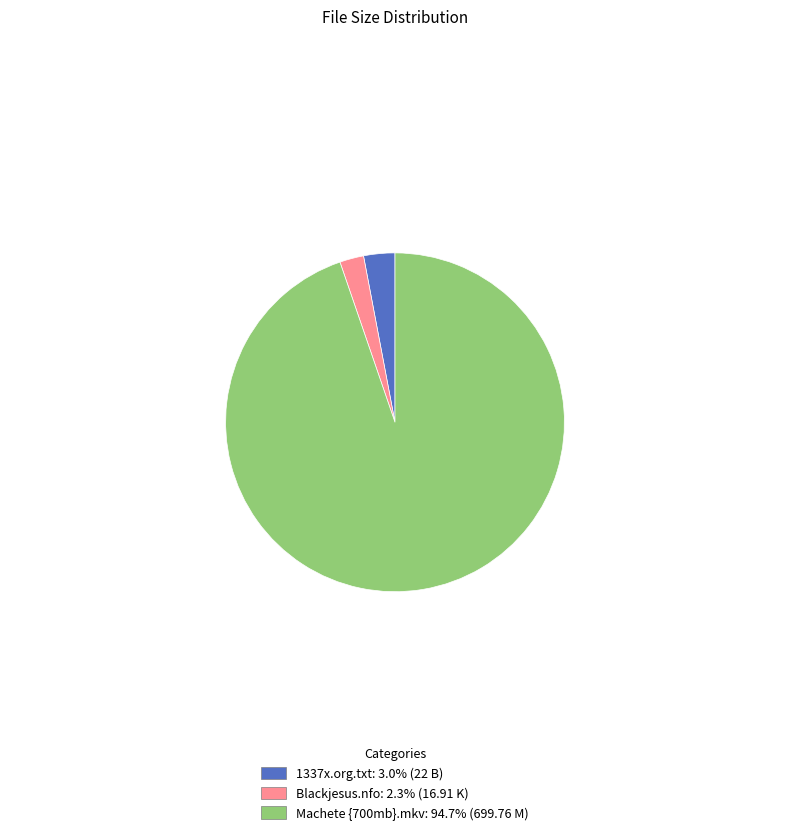

What is the ratio of the value at Blackjesus.nfo: 2.3% (16.91 K) to the value at 1337x.org.txt: 3.0% (22 B)?

0.8